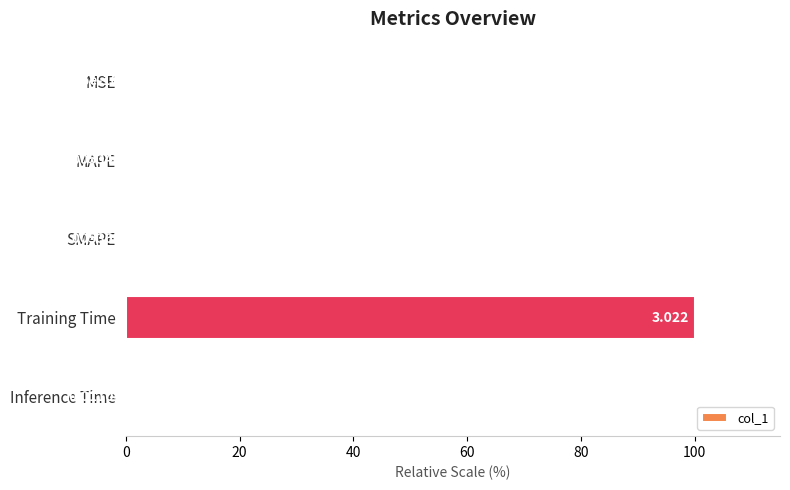

How many distinct data groups are displayed?

1